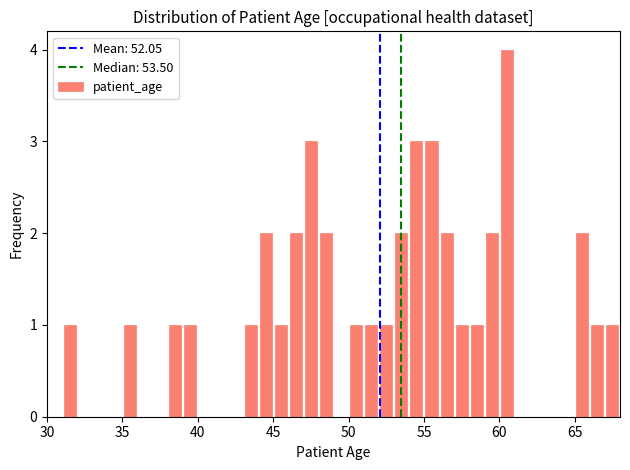

Read against the x-axis, roughly where is the centre of the tallest bar?

60.5